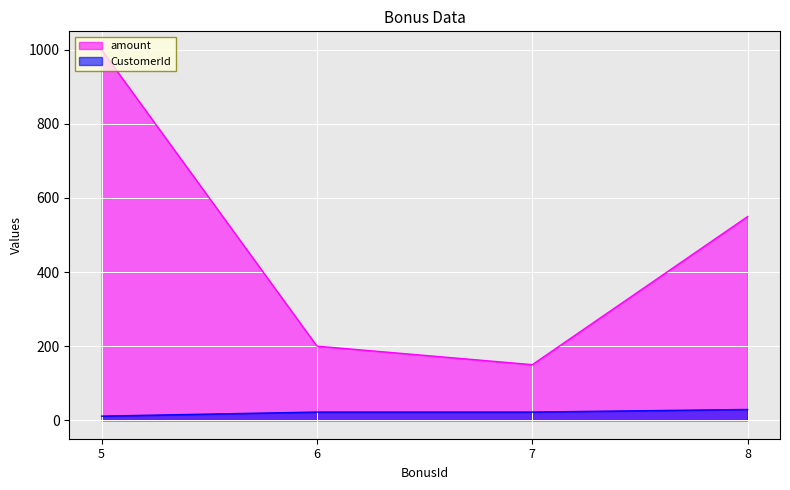

What is the sum of the amount values at 6 and 8?

750